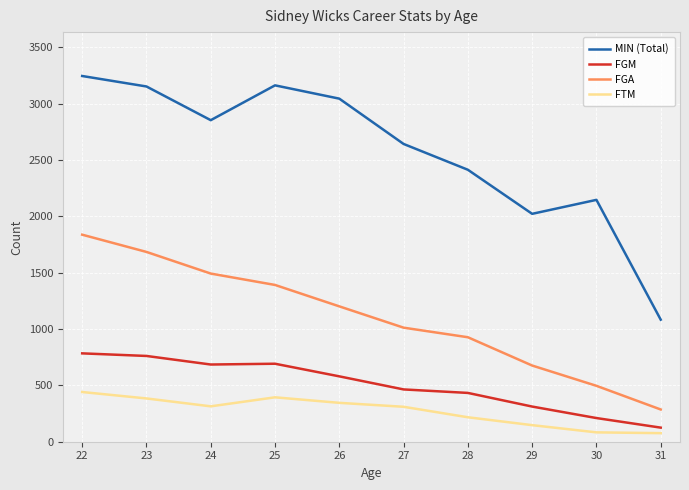

How many values in the MIN (Total) series are below 2853?

5